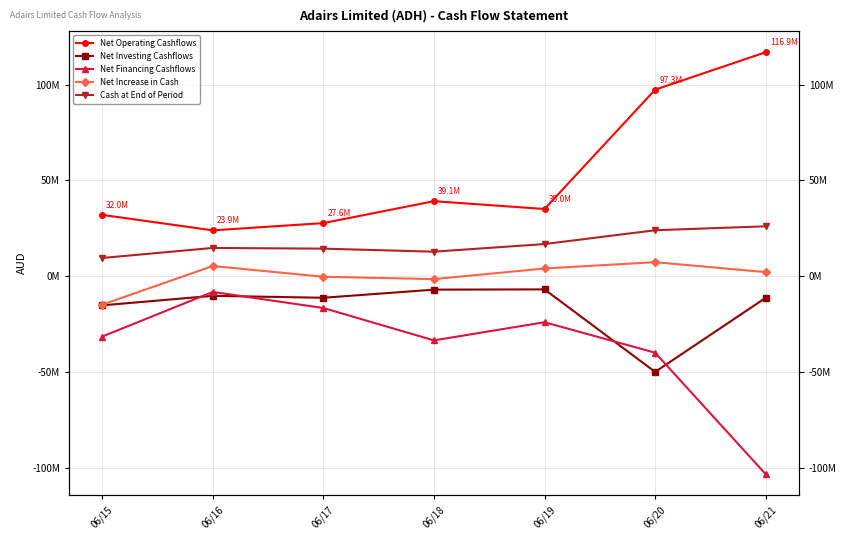

Is this an area chart (filled region under the line)?

No